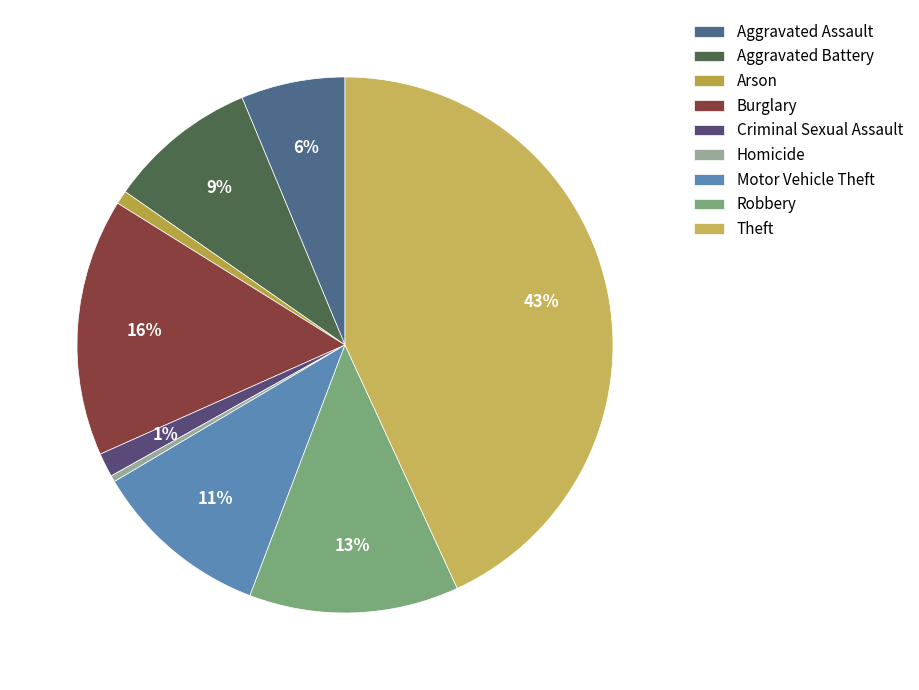

To the nearest percent, what portion does Burglary represent?

16%